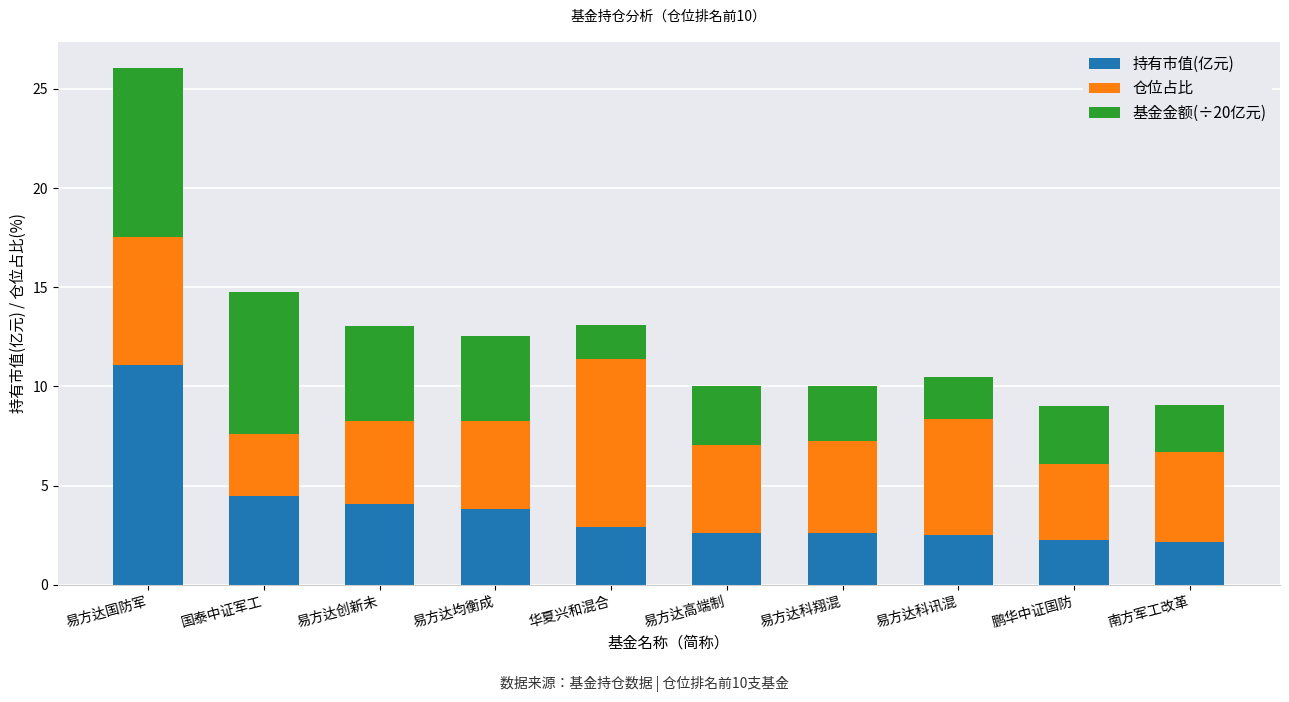

Where is 持有市值(亿元) nearest to the value 6?

国泰中证军工